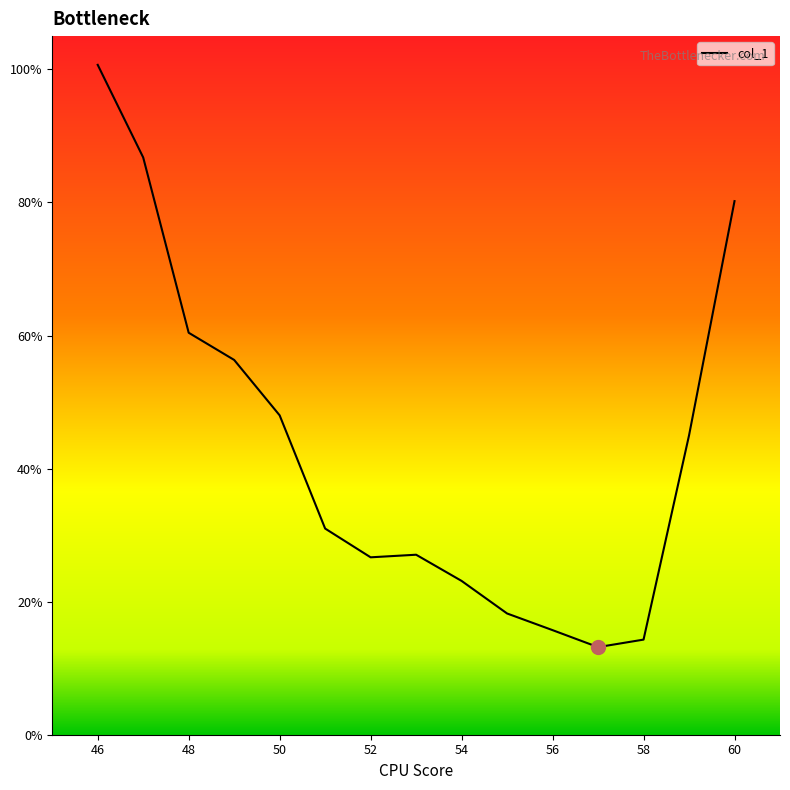

What is the minimum value shown in the chart?

13.2